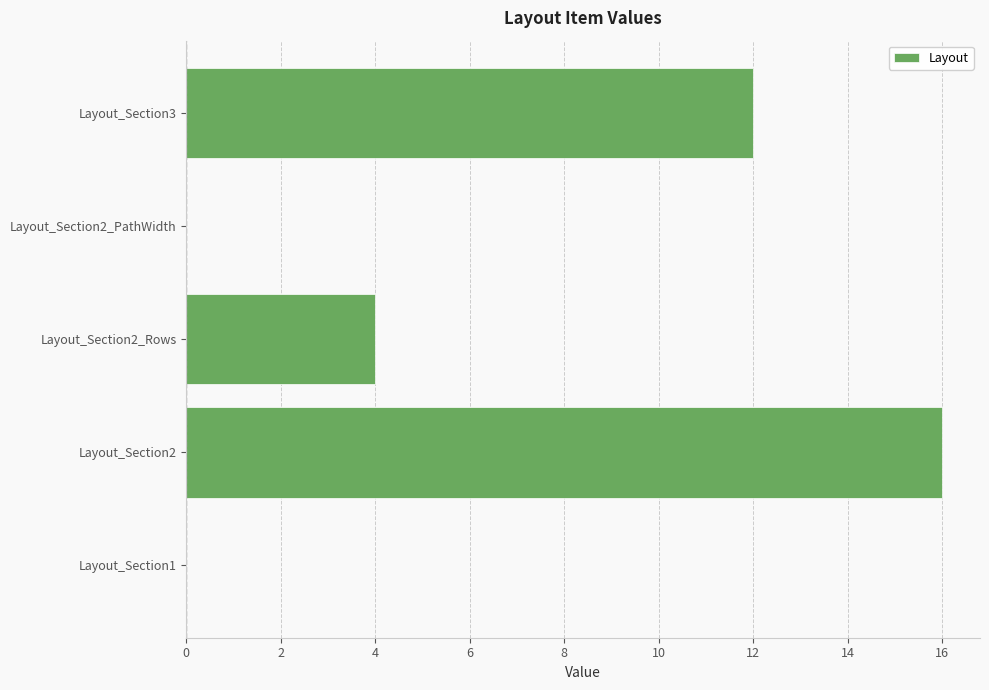

Which has a higher value, Layout_Section3 or Layout_Section2?

Layout_Section2